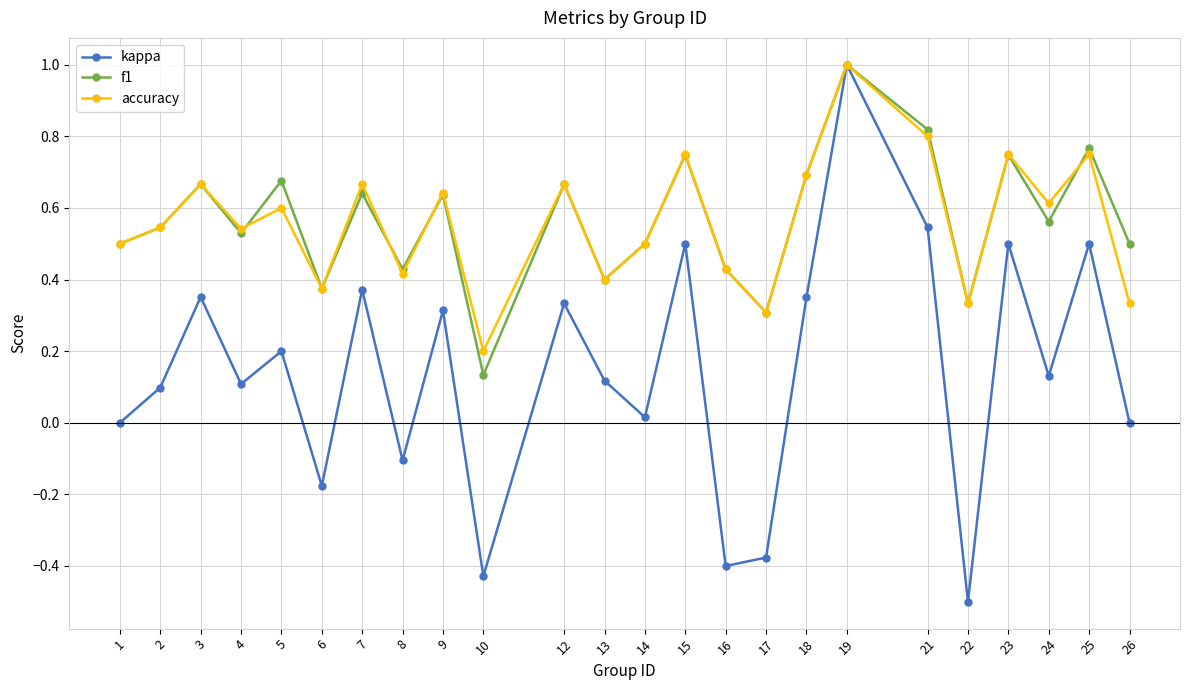

At how many categories does at least one series exceed 0?

24